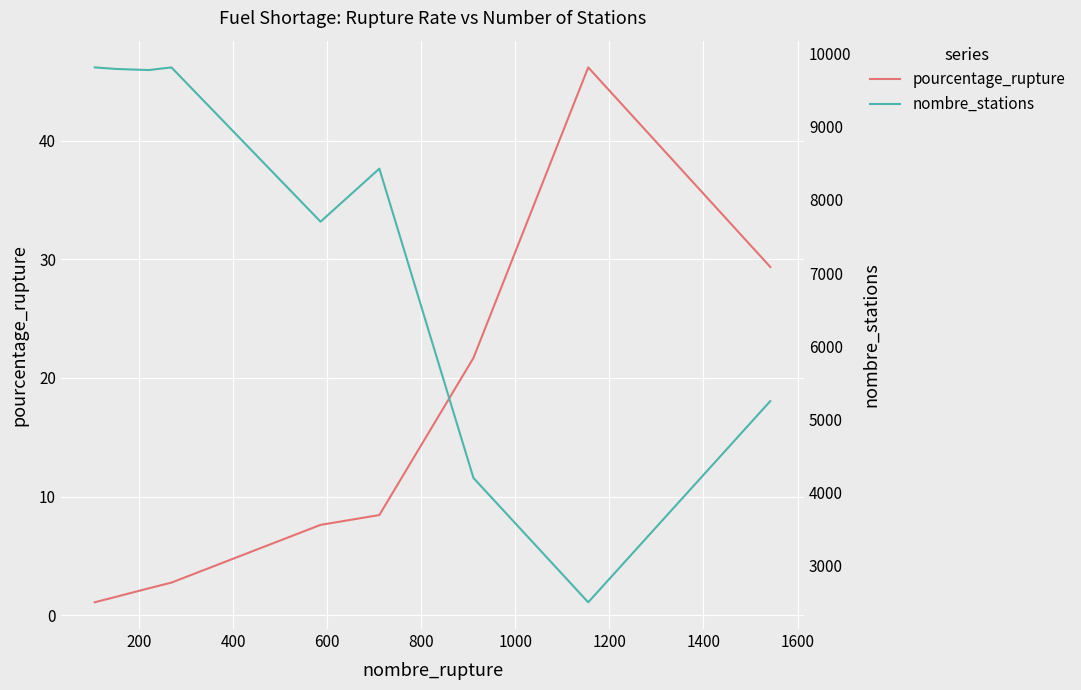

Reading left to right, what are all the values shown in this chart?

pourcentage_rupture: 1.1	1.6	2.3	2.7	7.6	8.4	21.7	46.2	29.4
nombre_stations: 9812.0	9790.0	9776.0	9812.0	7703.0	8428.0	4200.0	2500.0	5250.0